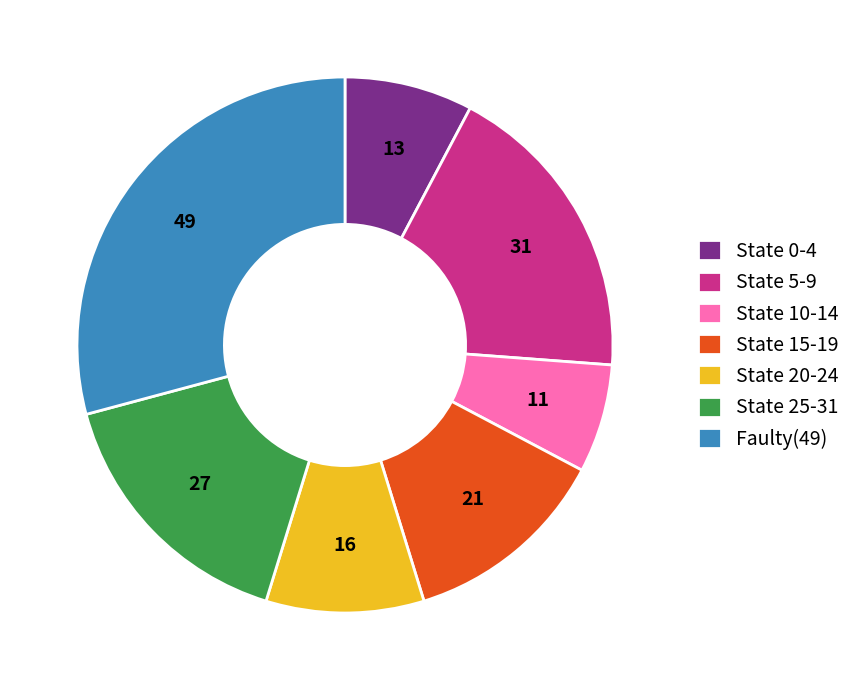

Combined, do State 20-24 and State 0-4 account for over 50%?

No